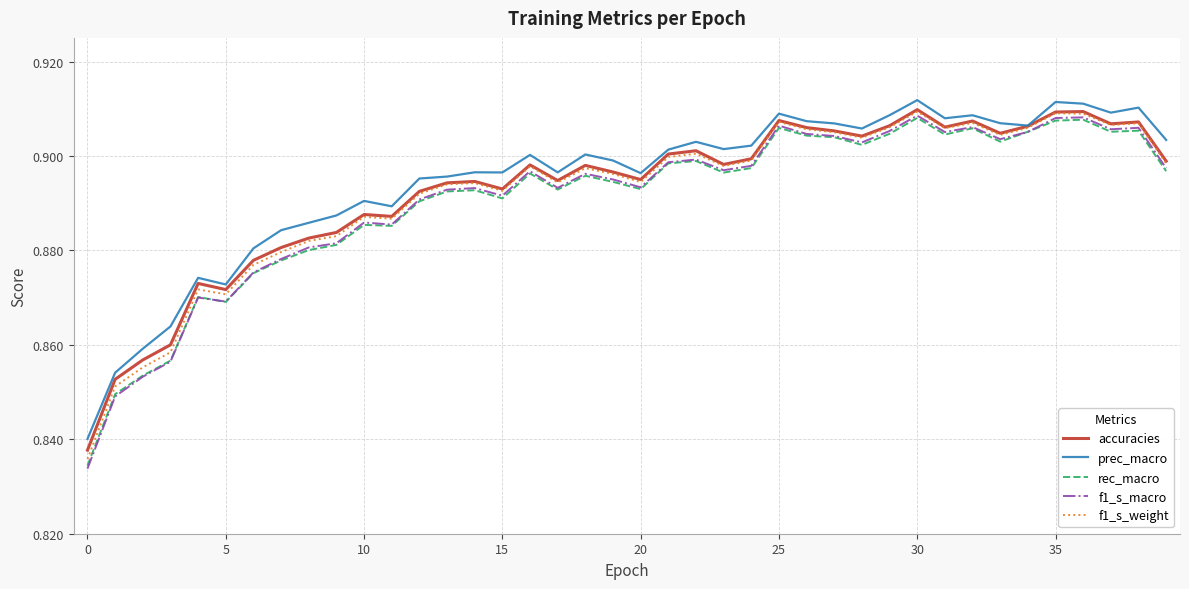

Which series has the largest range (max minus min)?

f1_s_macro